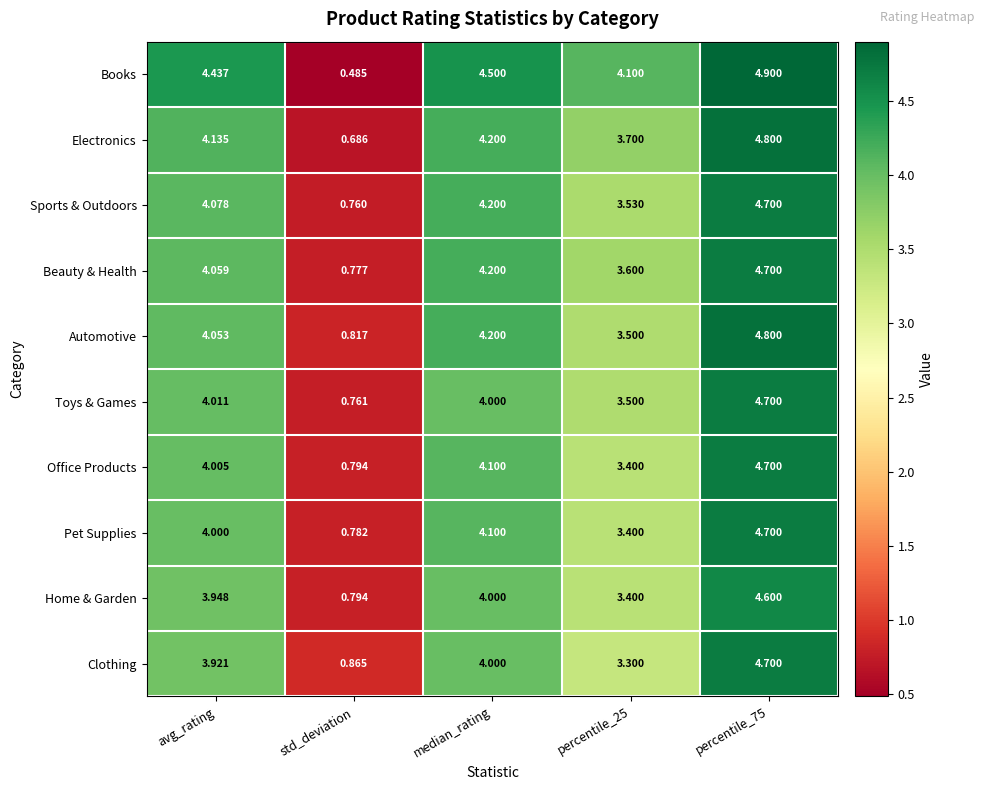

Which label corresponds to the smallest value in the chart?

std_deviation